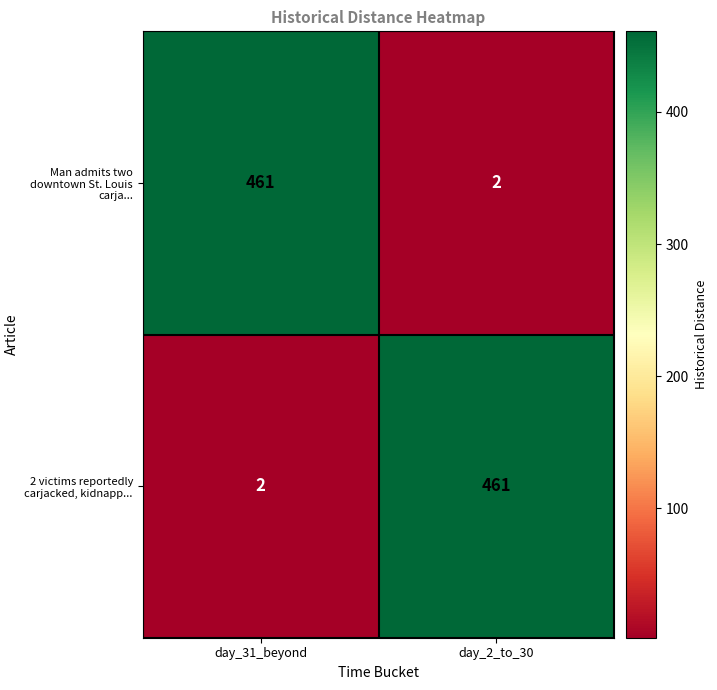

Where is 2 victims reportedly carjacked, kidnapp... nearest to the value 231?

day_31_beyond